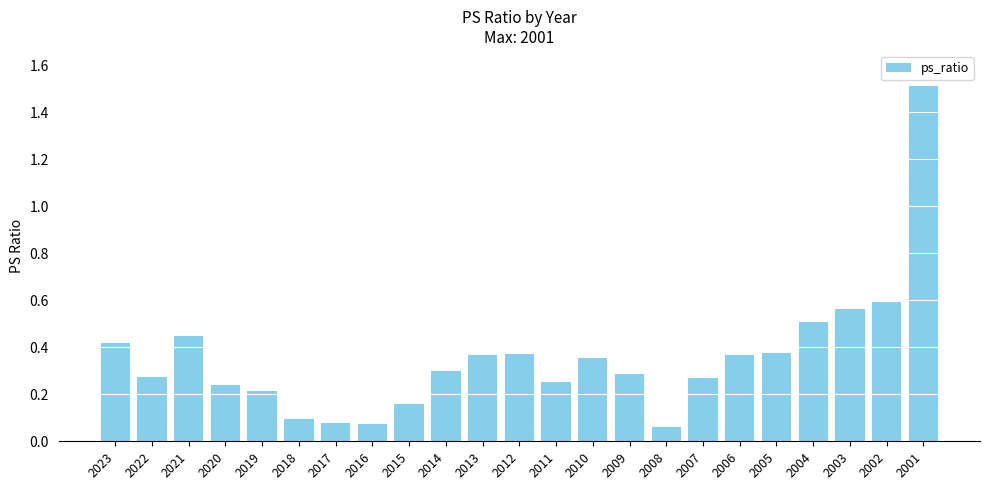

What is the change in value from 2016 to 2011?

+0.2